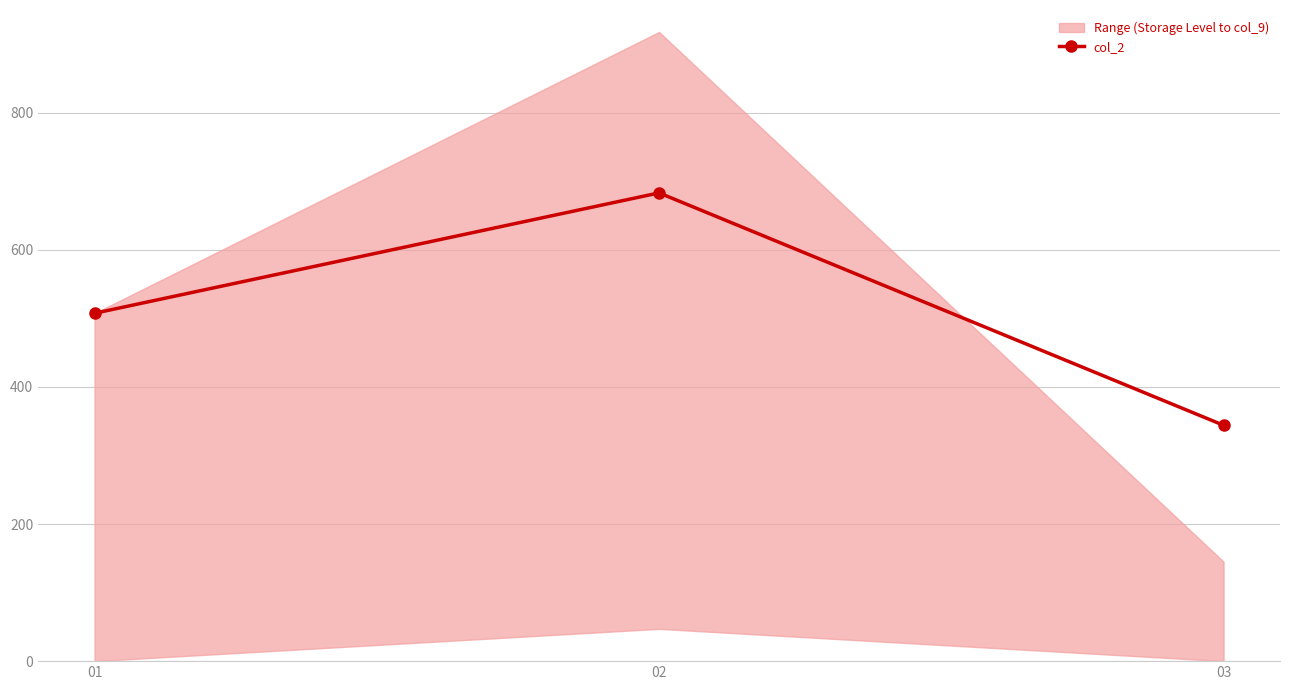

Does the chart display data point markers on the line(s)?

Yes